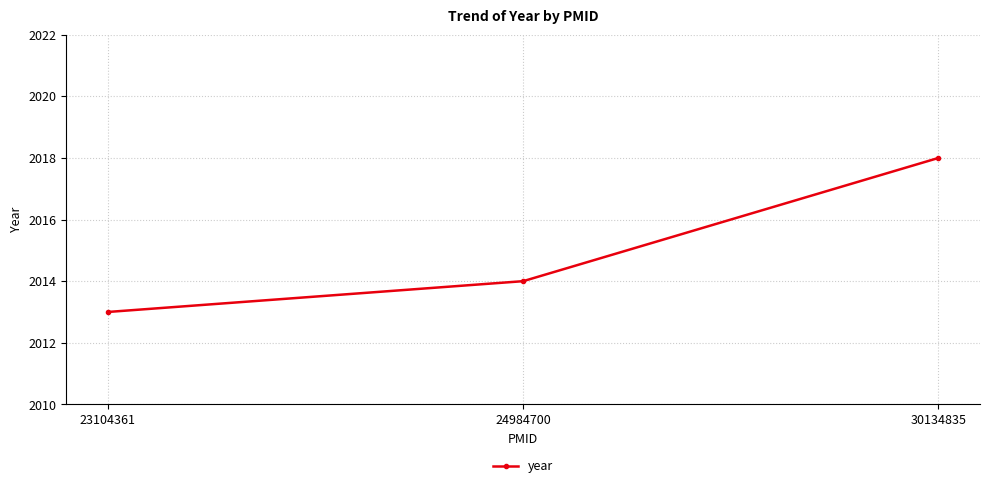

Rank the categories by value from highest to lowest.

30134835, 24984700, 23104361